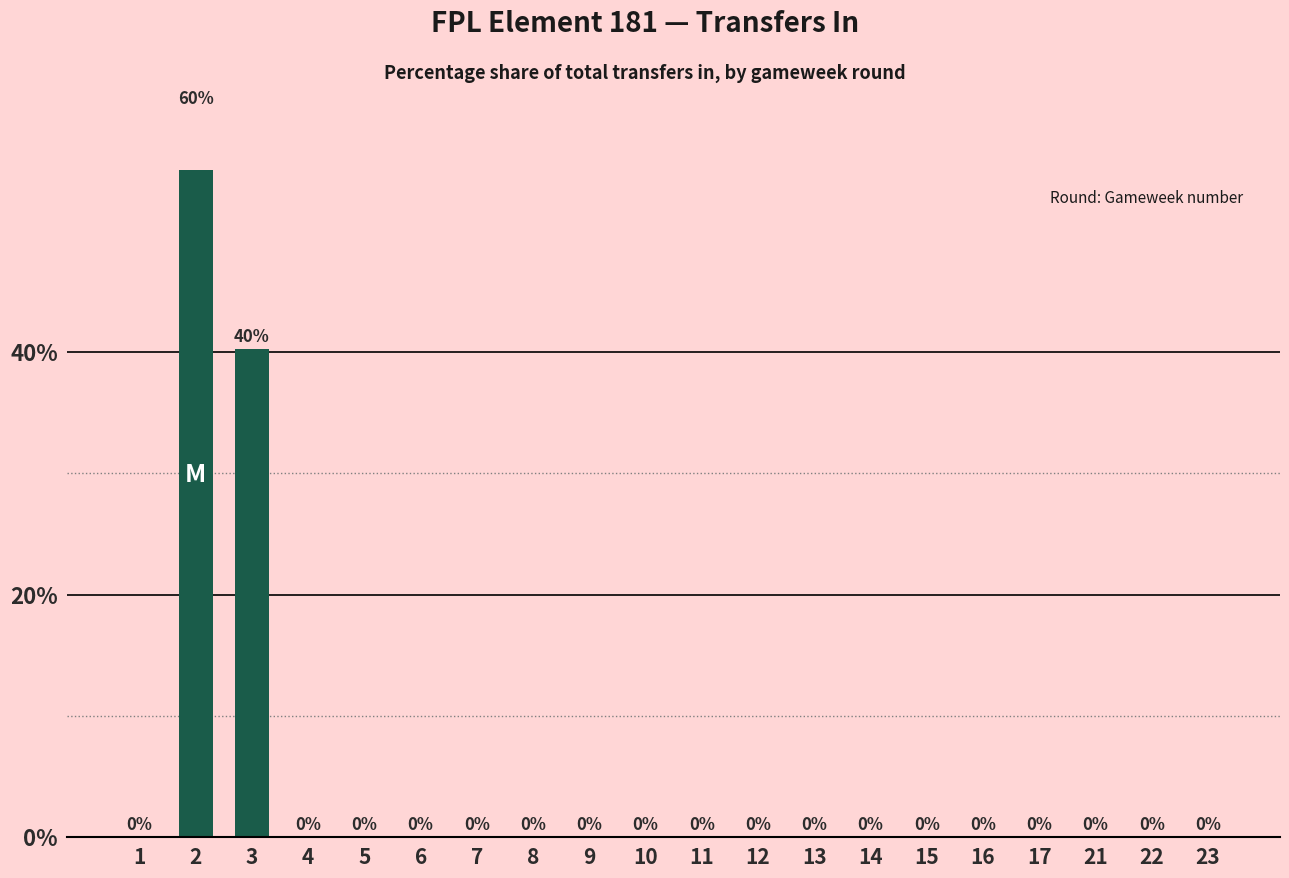

At which label is the value closest to 29?

3